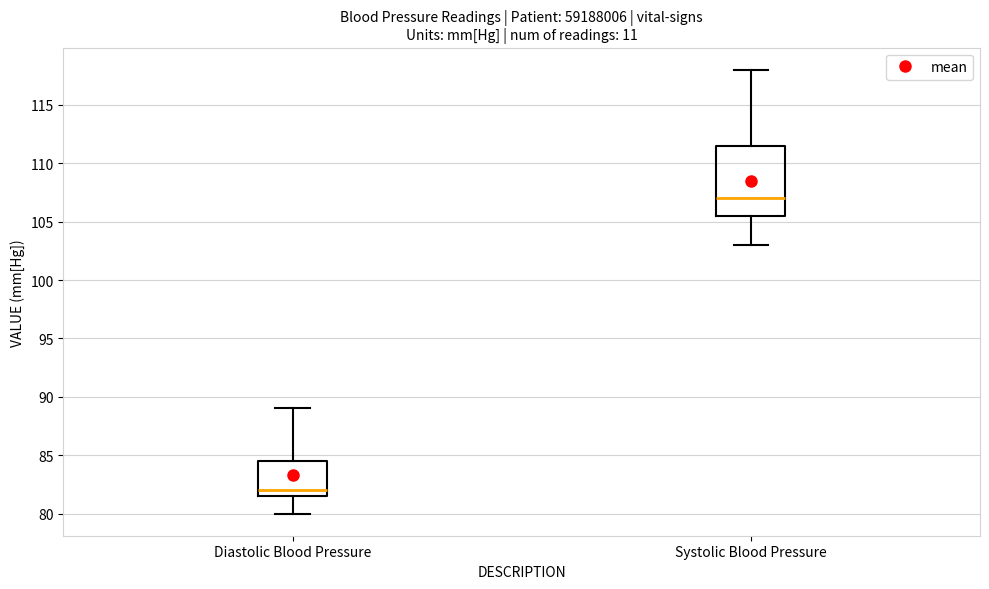

Reading left to right, transcribe this box plot: for each box, give where its median line is, the range the box spans, and where its two whiskers end, as read against the y-axis. The values are not printed on the chart, so give them approximately, as read against the axis.

Diastolic Blood Pressure: median 82.0, box 81.5 to 84.5, whiskers 80.0 to 89.0
Systolic Blood Pressure: median 107.0, box 105.5 to 111.5, whiskers 103.0 to 118.0